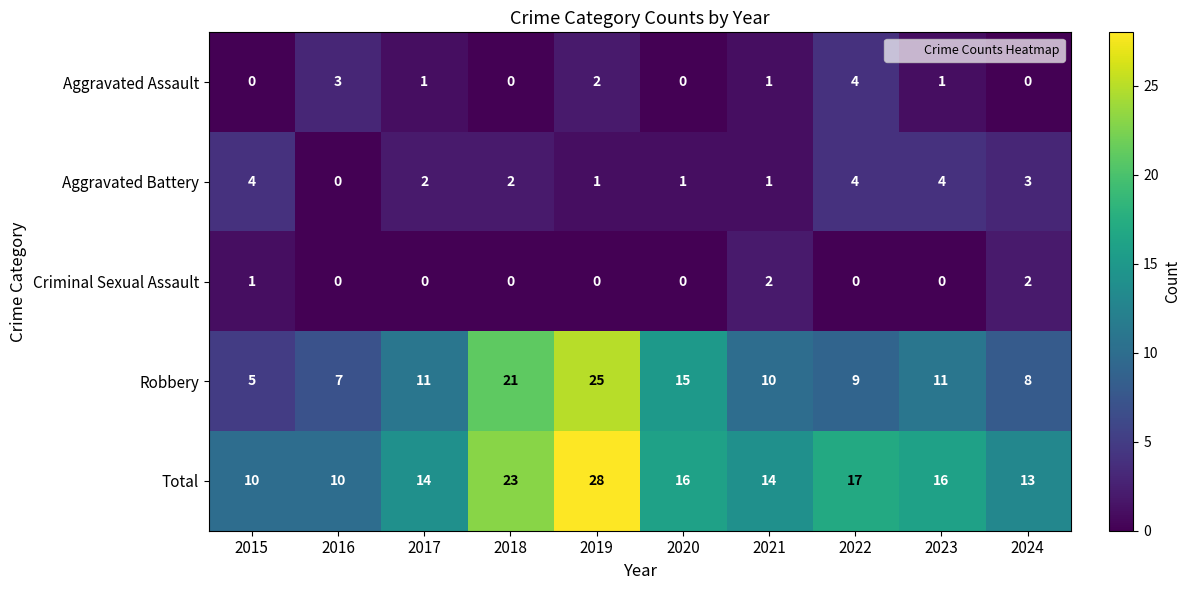

The value of Criminal Sexual Assault at 2017 is 1. True or false?

False